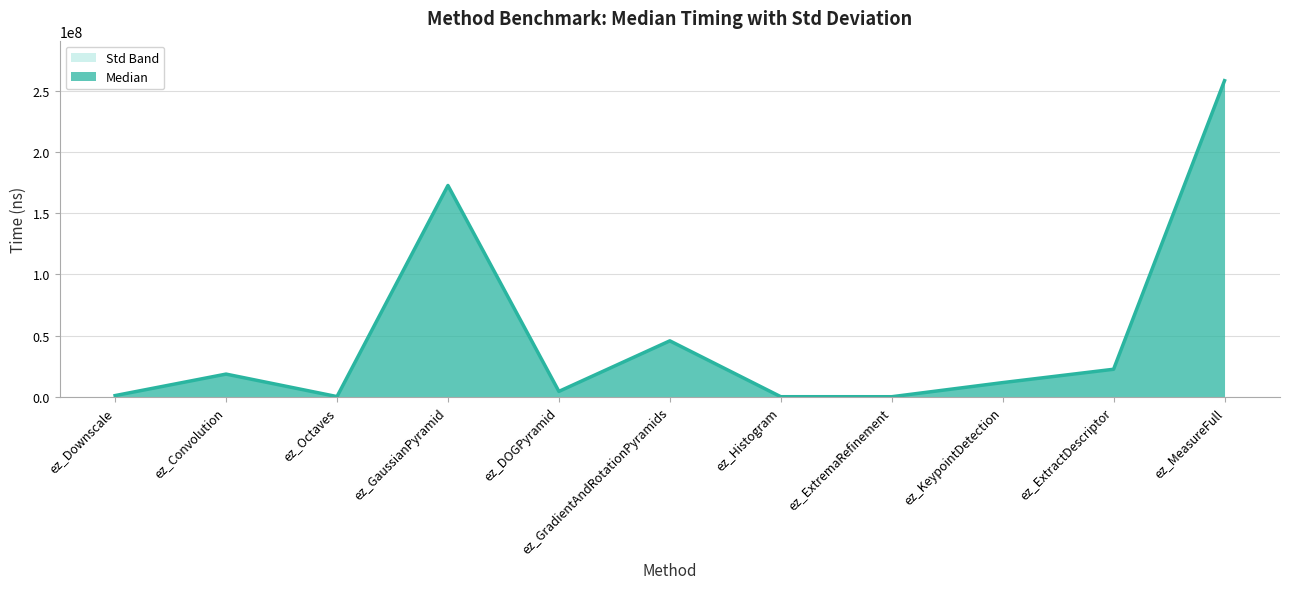

Rank the categories by value from lowest to highest.

ez_ExtremaRefinement, ez_Histogram, ez_Octaves, ez_Downscale, ez_DOGPyramid, ez_KeypointDetection, ez_Convolution, ez_ExtractDescriptor, ez_GradientAndRotationPyramids, ez_GaussianPyramid, ez_MeasureFull